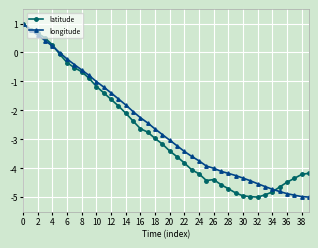

What is the value of the longitude point at the 7th from the left?

-0.2